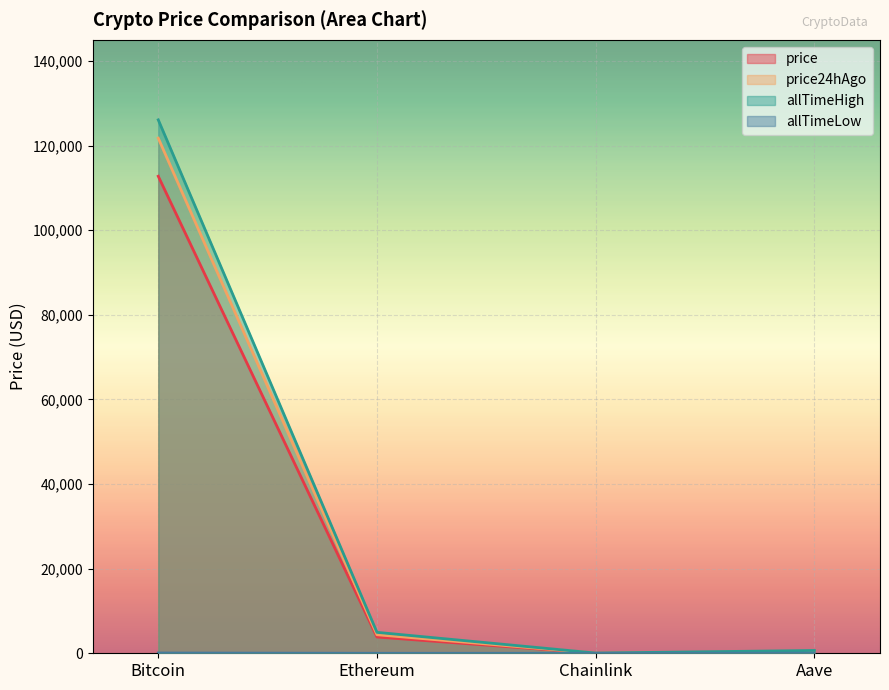

Reading left to right, extract all data points from this chart.

price: Bitcoin=112750.0	Ethereum=3843.0	Chainlink=17.4	Aave=226.9
price24hAgo: Bitcoin=121755.0	Ethereum=4382.4	Chainlink=22.2	Aave=274.5
allTimeHigh: Bitcoin=126080.0	Ethereum=4946.1	Chainlink=52.7	Aave=661.7
allTimeLow: Bitcoin=67.8	Ethereum=0.4	Chainlink=0.1	Aave=26.0